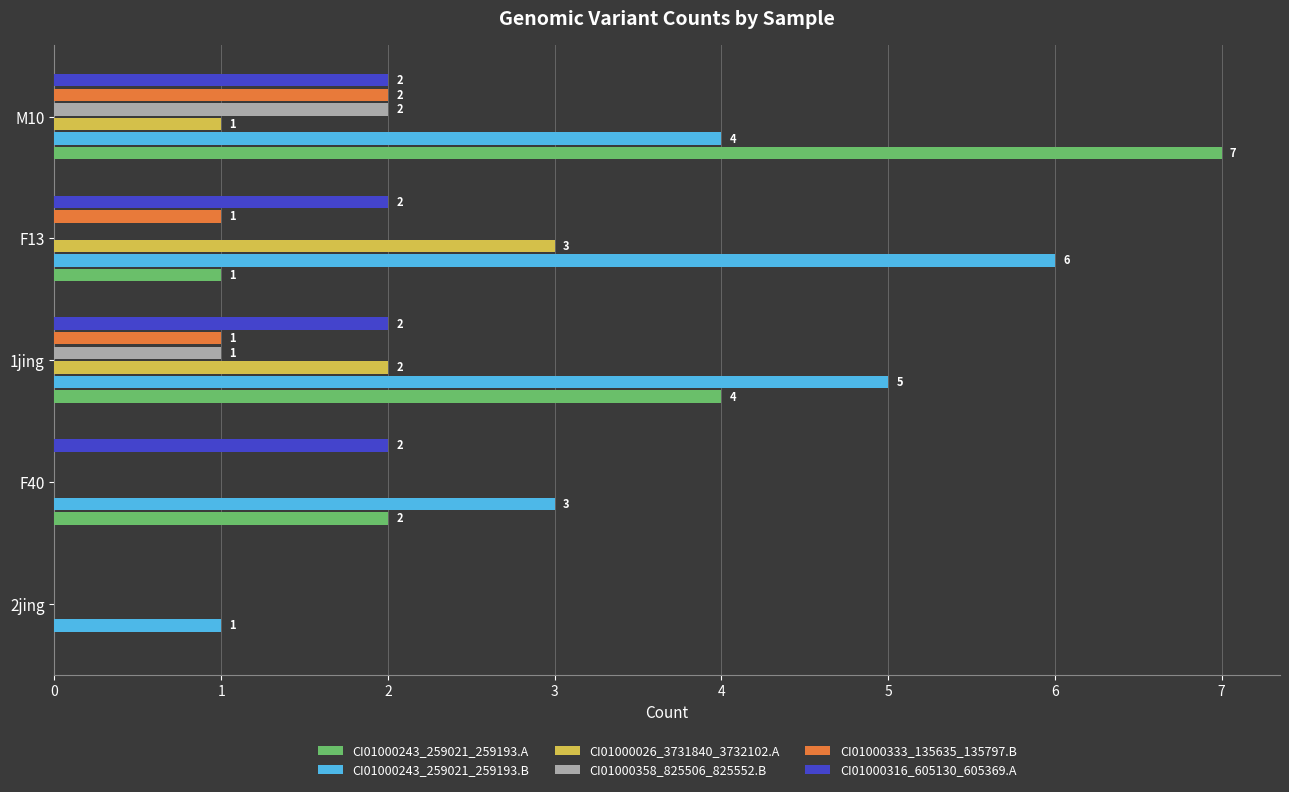

At which label does CI01000358_825506_825552.B reach its peak?

M10